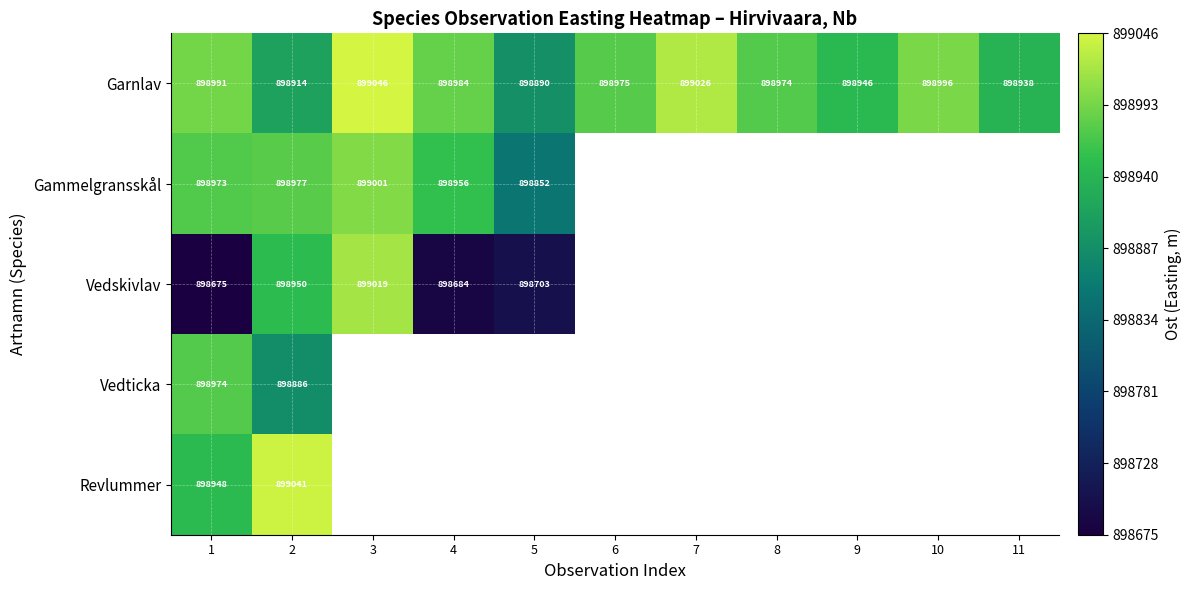

The value of Garnlav at 11 is 1526626.8. True or false?

False